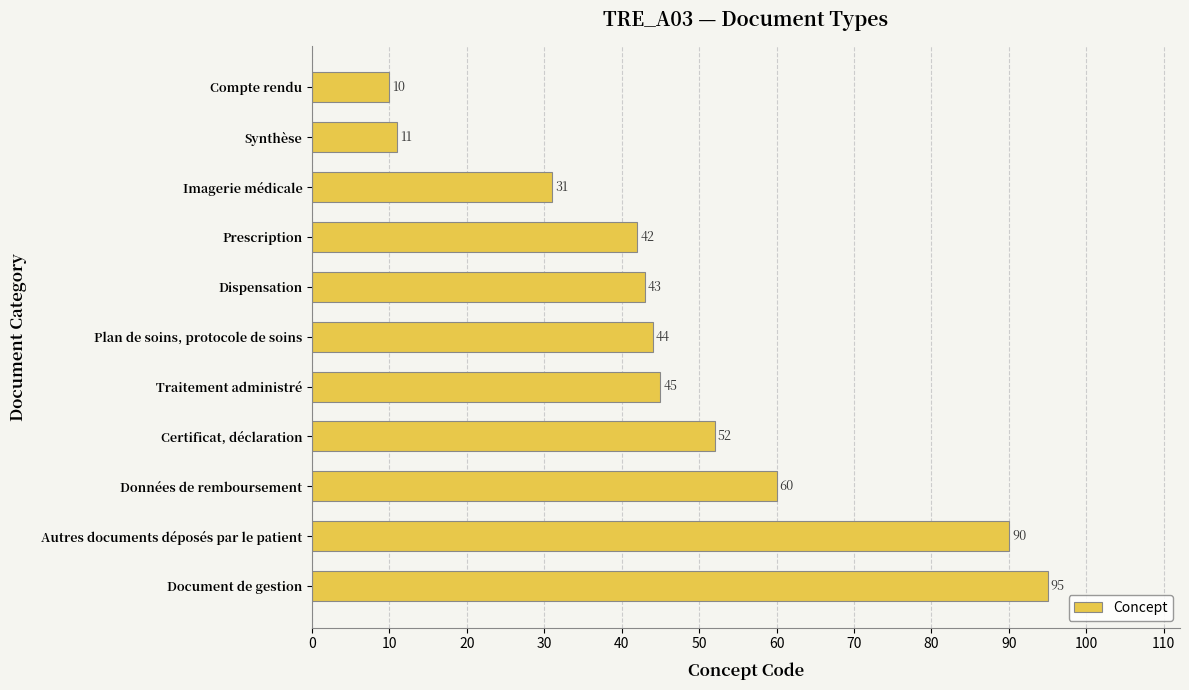

List the labels in order of value, largest first.

Document de gestion, Autres documents déposés par le patient, Données de remboursement, Certificat, déclaration, Traitement administré, Plan de soins, protocole de soins, Dispensation, Prescription, Imagerie médicale, Synthèse, Compte rendu